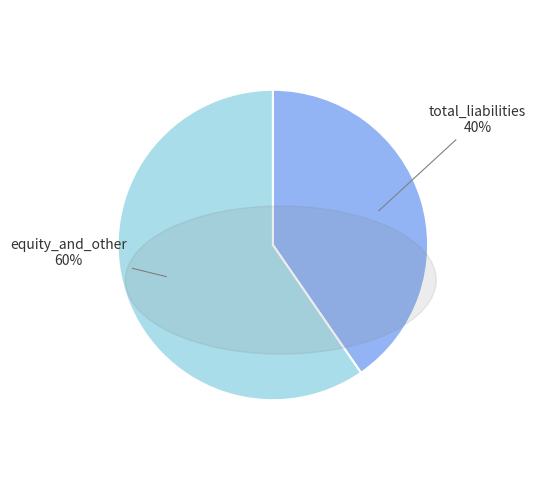

True or false: total_liabilities accounts for 40% of the total.

True